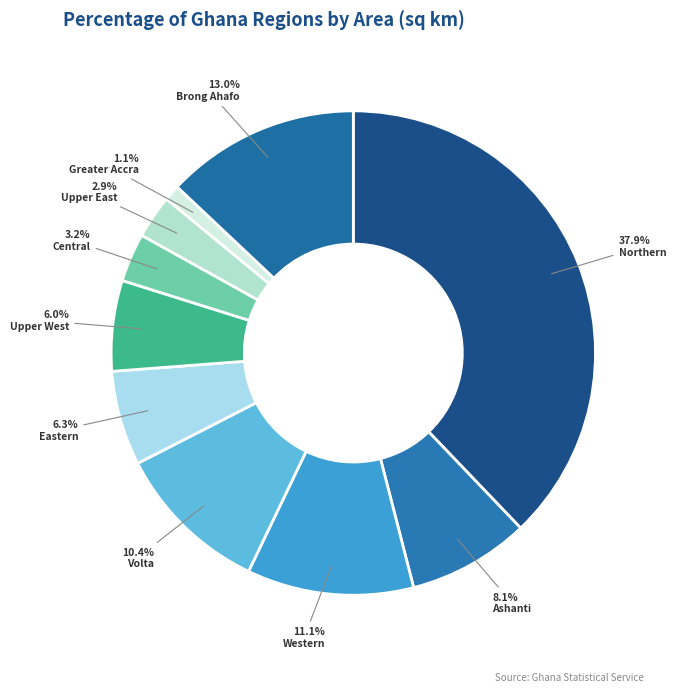

How many segments does this pie chart have?

10